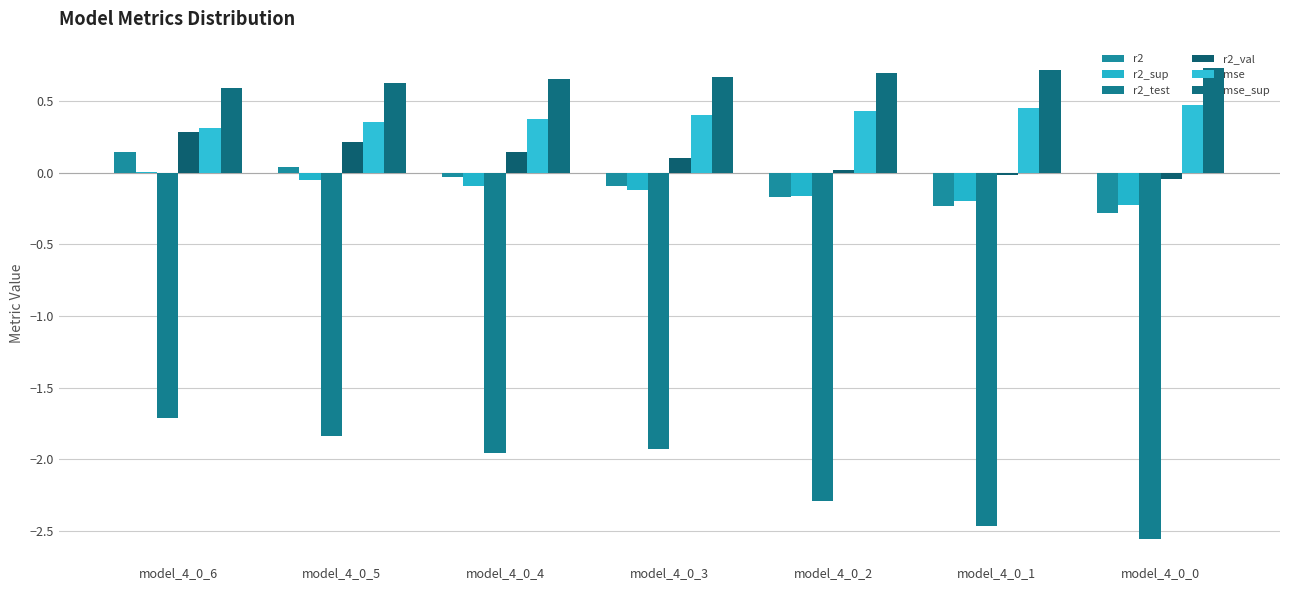

Between model_4_0_6 and model_4_0_2, which series saw the biggest shift?

r2_test